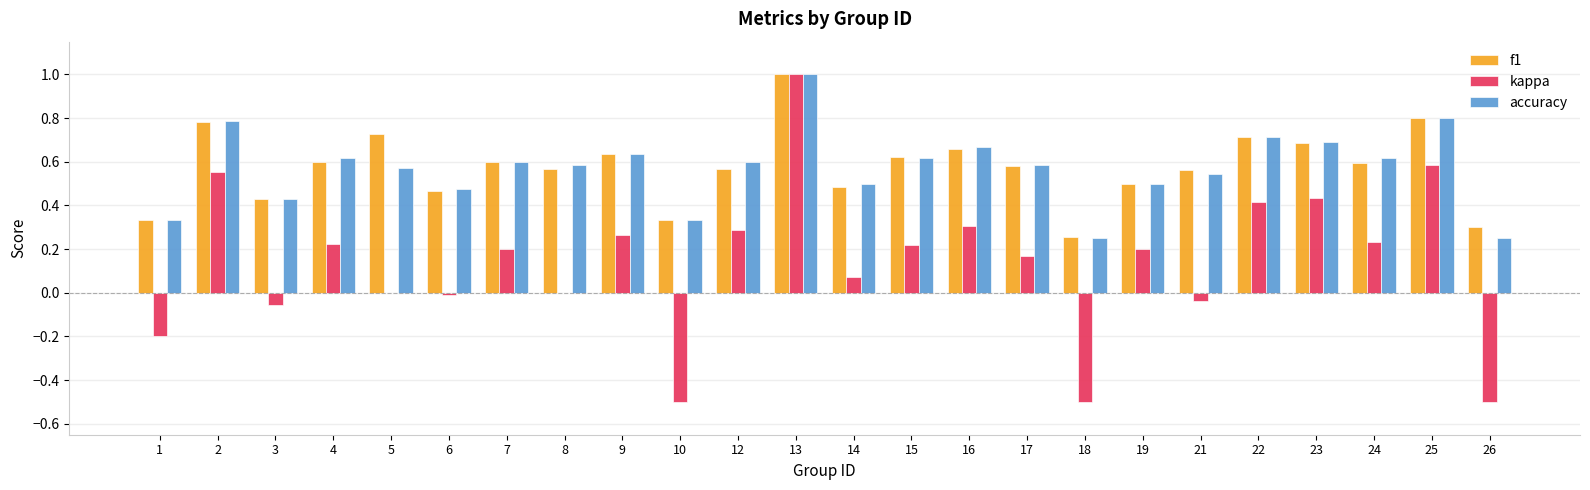

The accuracy series shows 1.1 at 7. True or false?

False